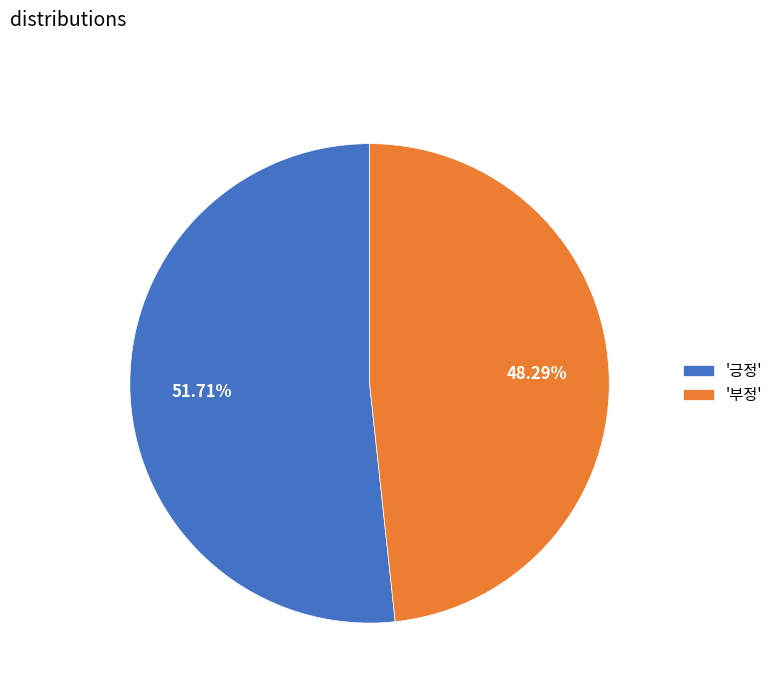

Count the number of slices in the pie.

2